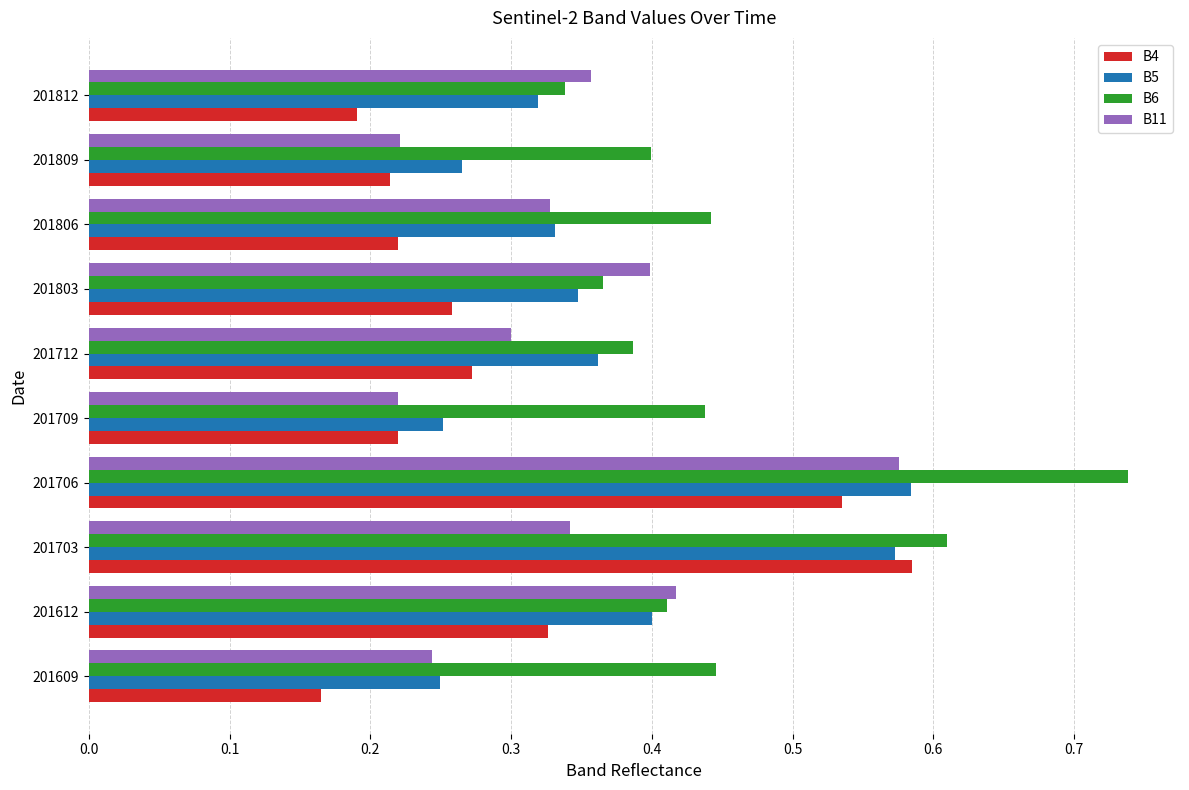

Which series changed the most between 201609 and 201706?

B4